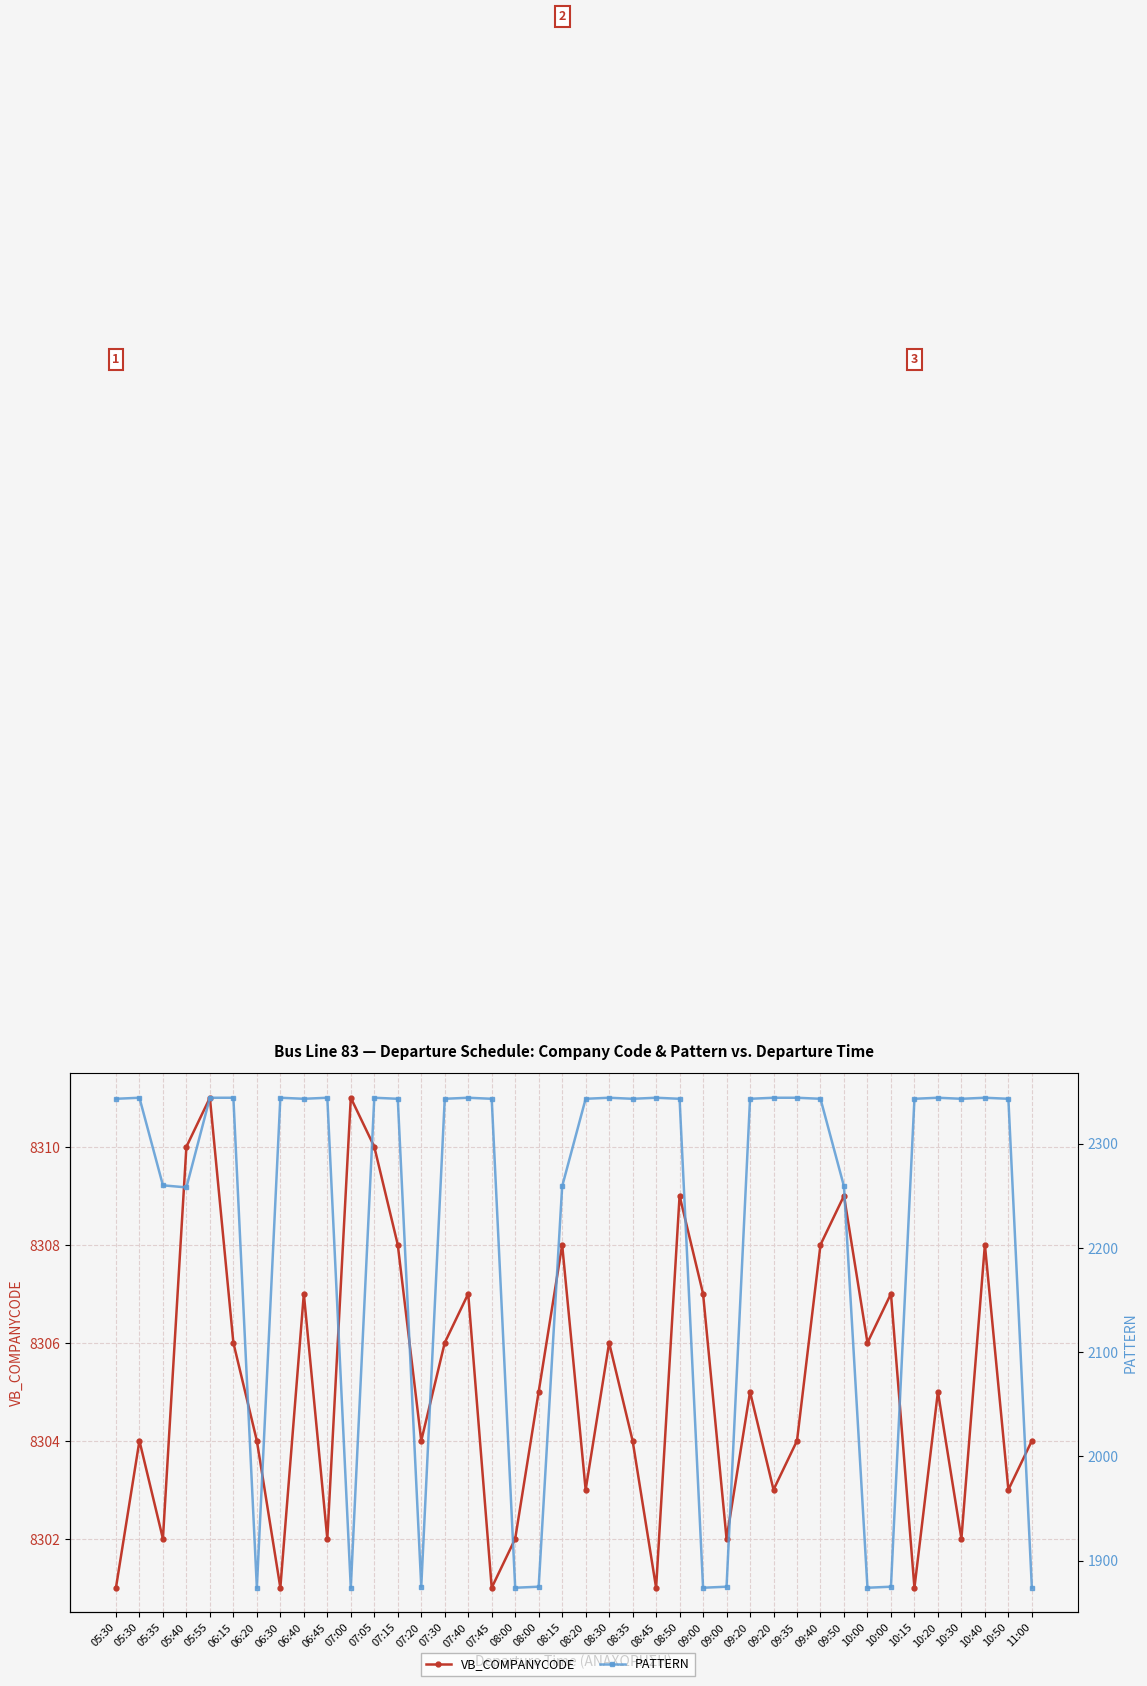

True or false: VB_COMPANYCODE and PATTERN cross at least once.

False